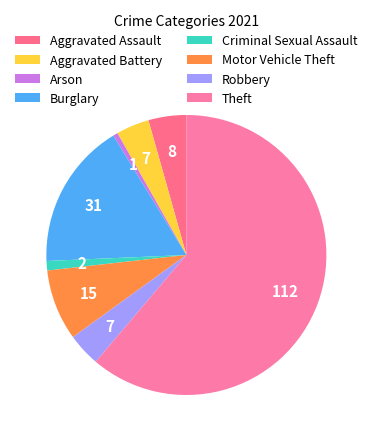

How many segments does this pie chart have?

8